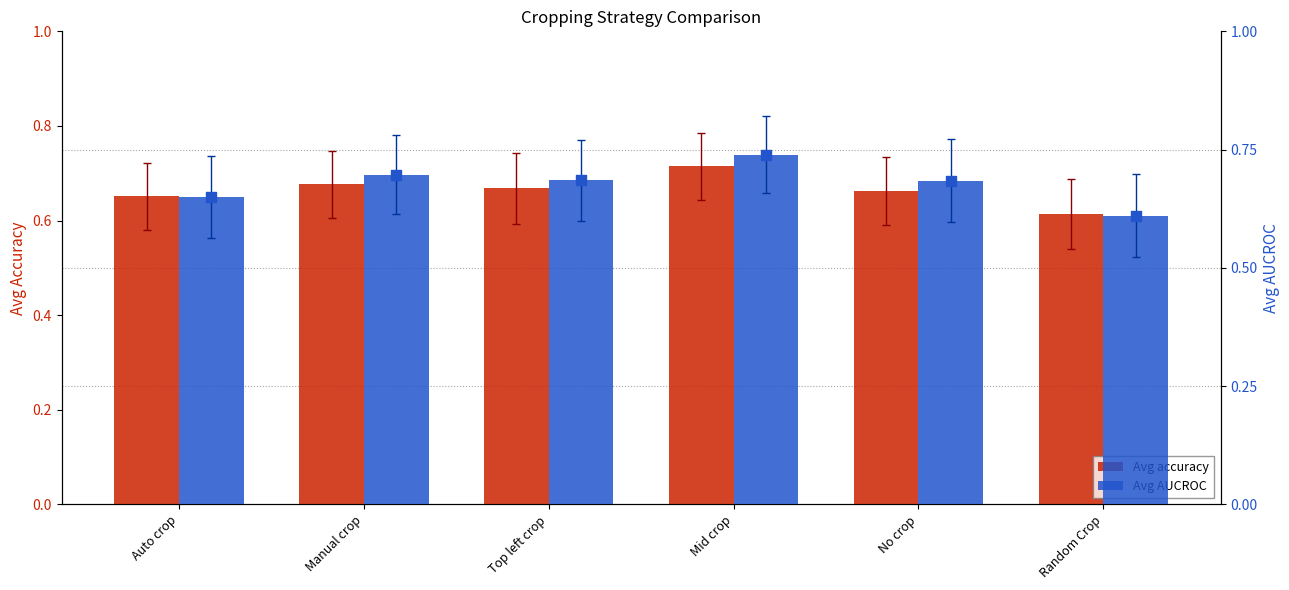

Which series contains the highest Y value?

Avg AUCROC